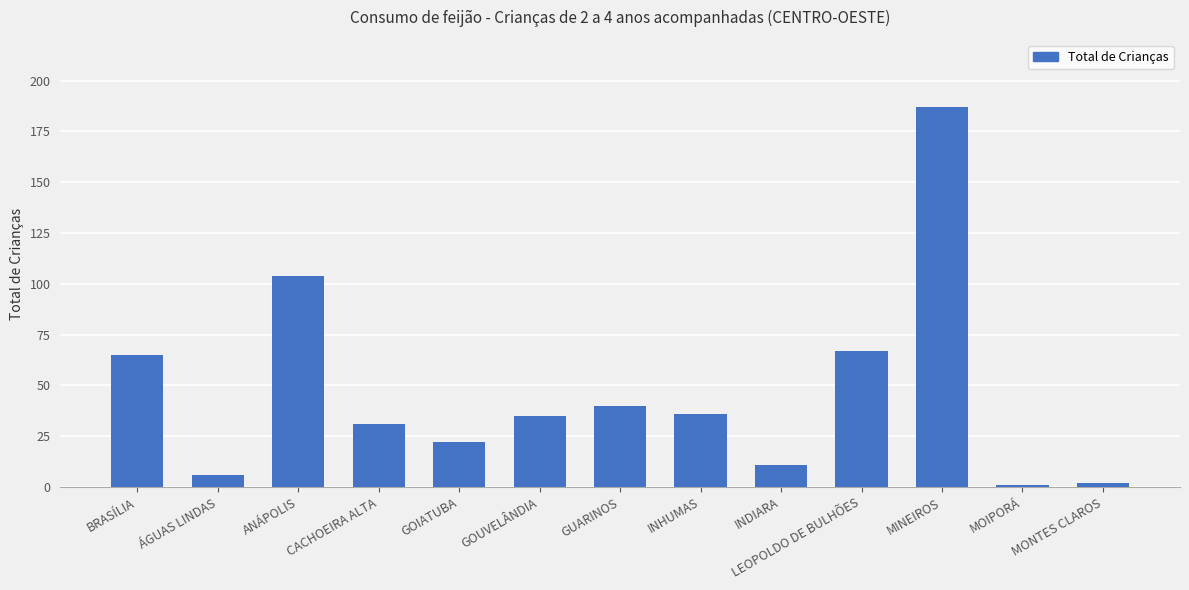

What is the ratio of the value at GOIATUBA to the value at LEOPOLDO DE BULHÕES?

0.3